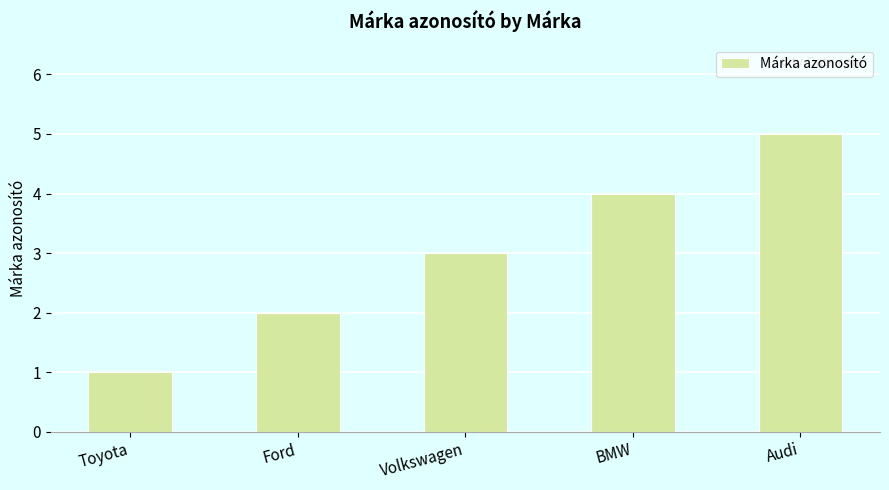

The chart shows a value of 2 at Toyota. True or false?

False